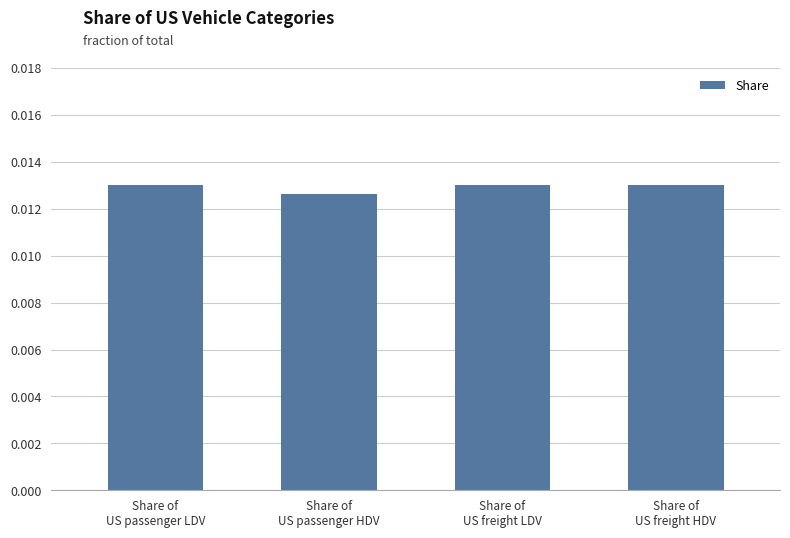

What is the label of the 3rd bar from the right?

Share of
US passenger HDV